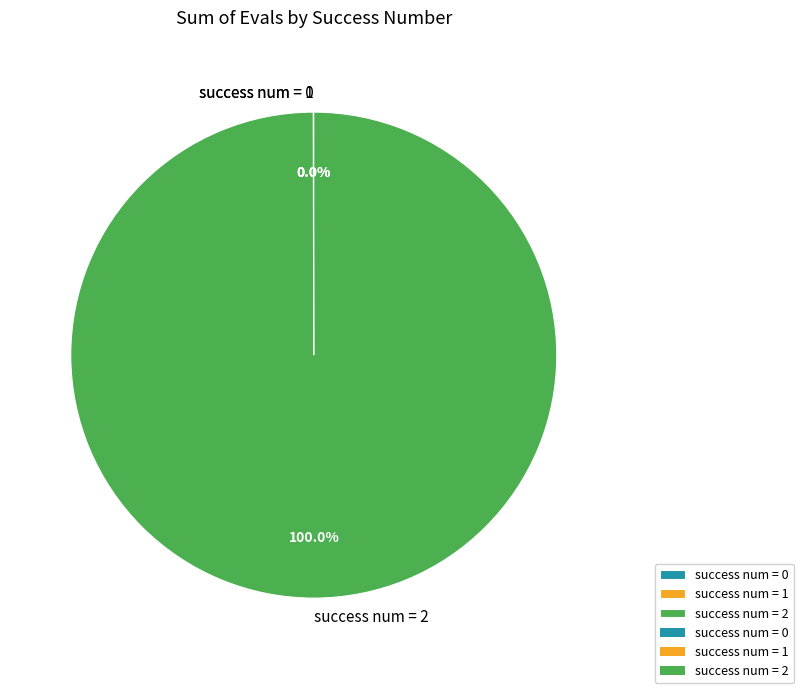

Which slice is the largest?

success num = 2